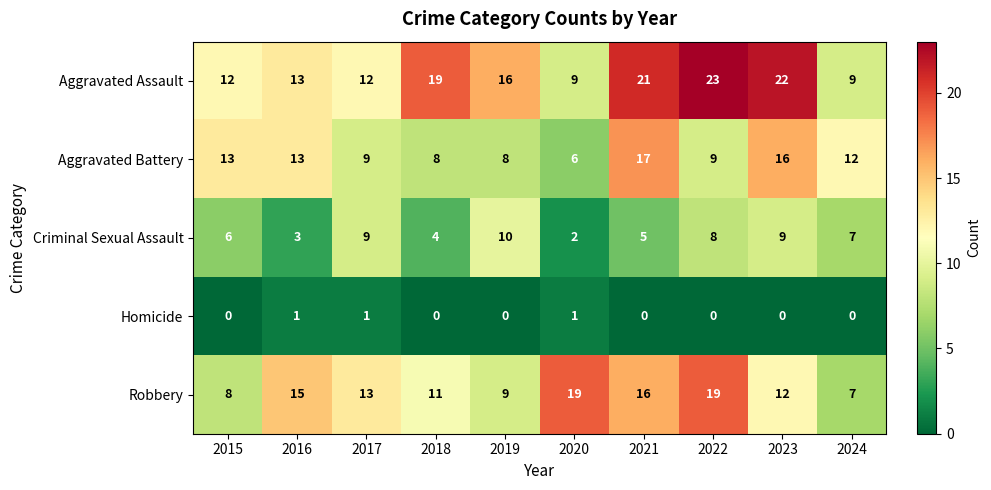

What is the total value across all series at 2024?

35